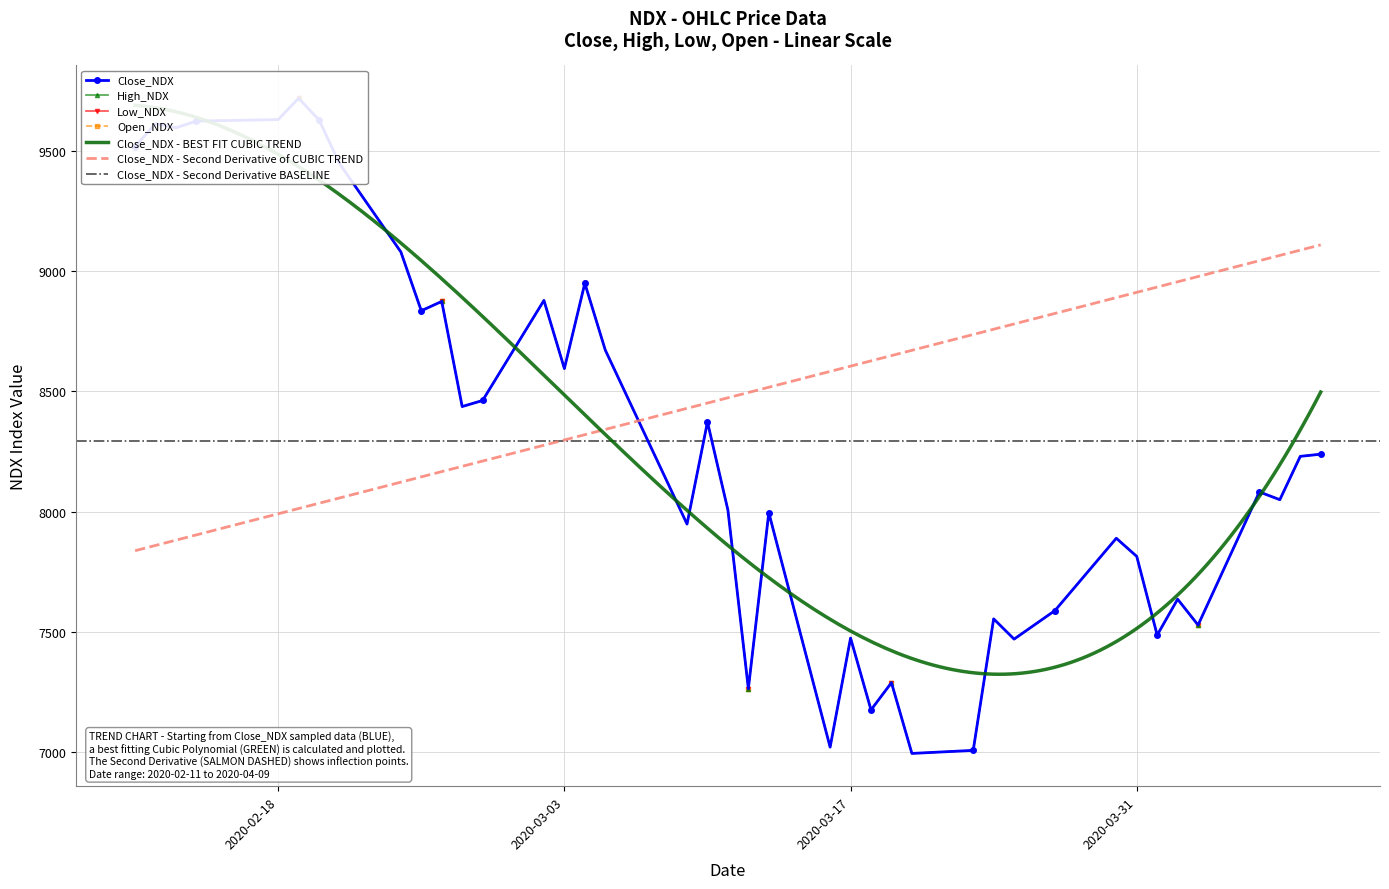

How many values in the Low_NDX series exceed 8229?

20